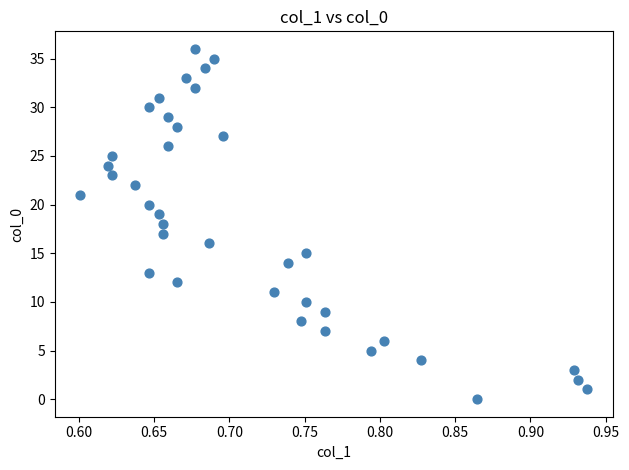

What is the range of Y values (max minus min)?

36